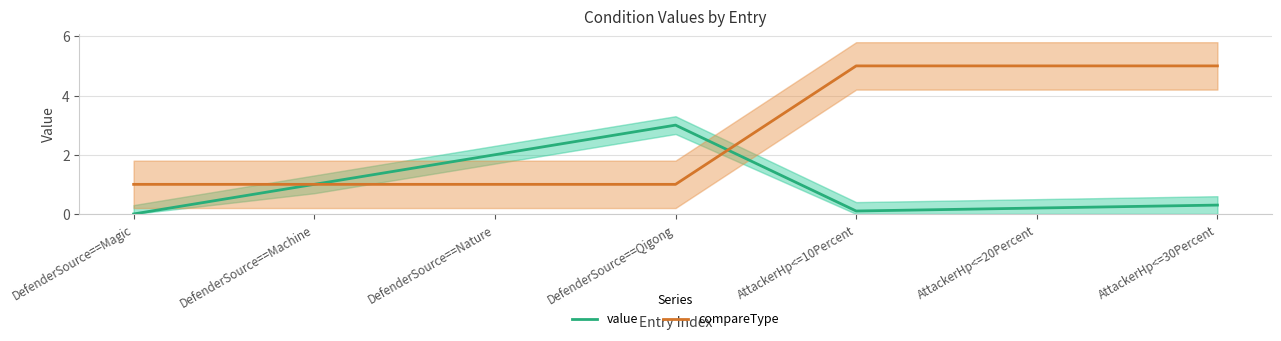

What position from the left is DefenderSource==Nature?

3